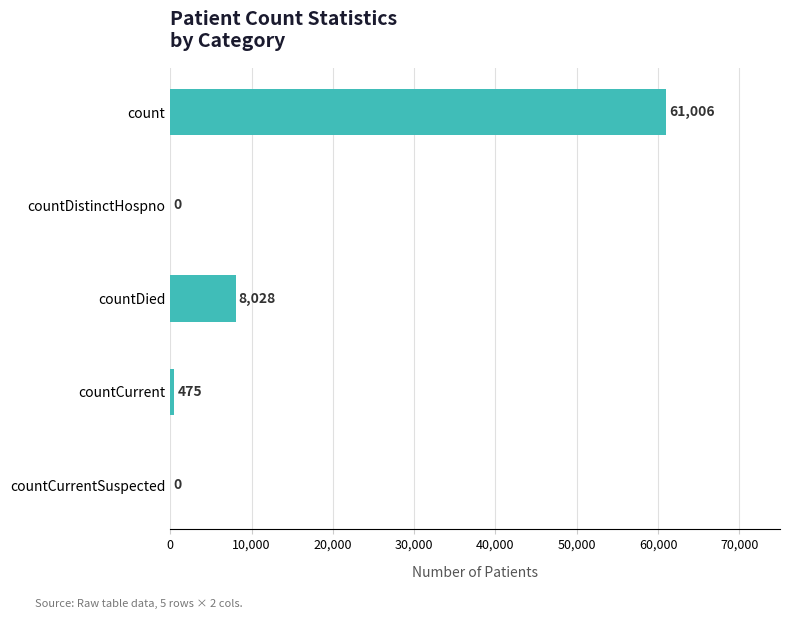

What is the change in value from count to countDied?

-52978